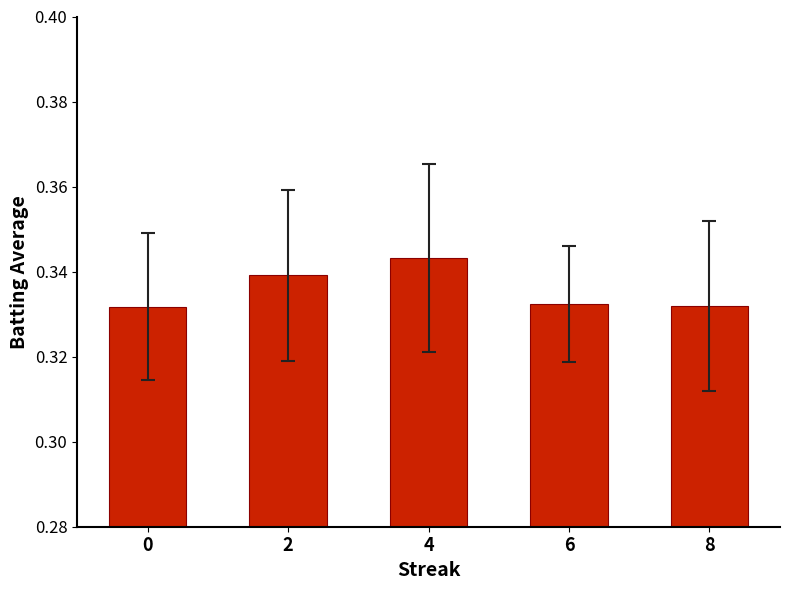

The value at 2 is 0.6. True or false?

False